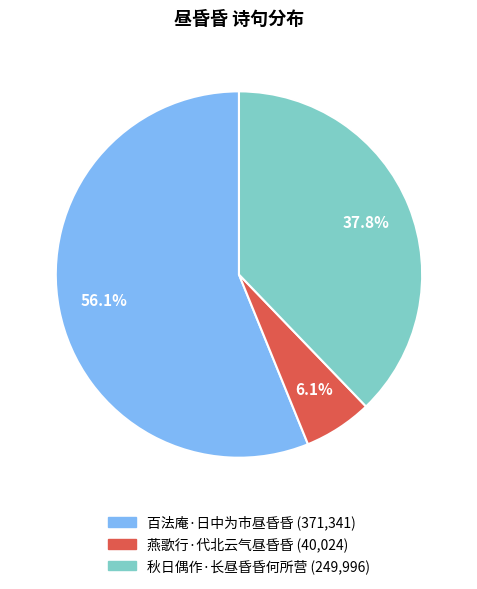

Count the number of slices in the pie.

3